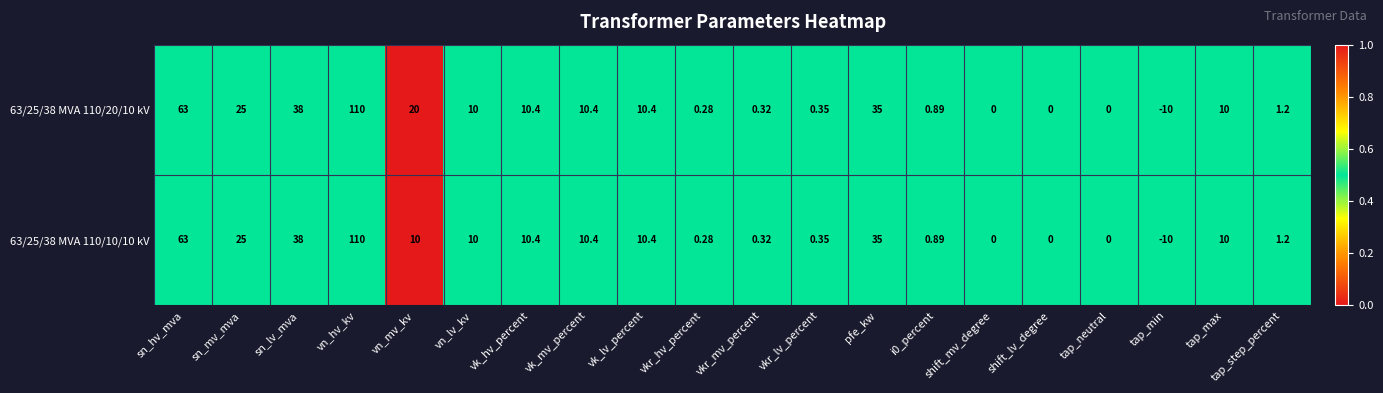

At which label is 63/25/38 MVA 110/10/10 kV closest to 50?

sn_lv_mva